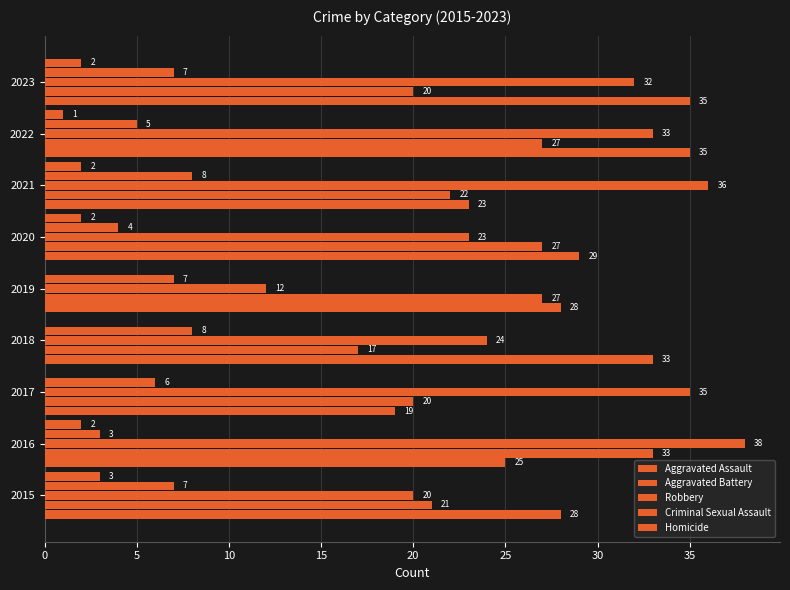

Reading left to right, list all the values displayed in this chart.

Aggravated Assault: 28	25	19	33	28	29	23	35	35
Aggravated Battery: 21	33	20	17	27	27	22	27	20
Robbery: 20	38	35	24	12	23	36	33	32
Criminal Sexual Assault: 7	3	6	8	7	4	8	5	7
Homicide: 3	2	0	0	0	2	2	1	2